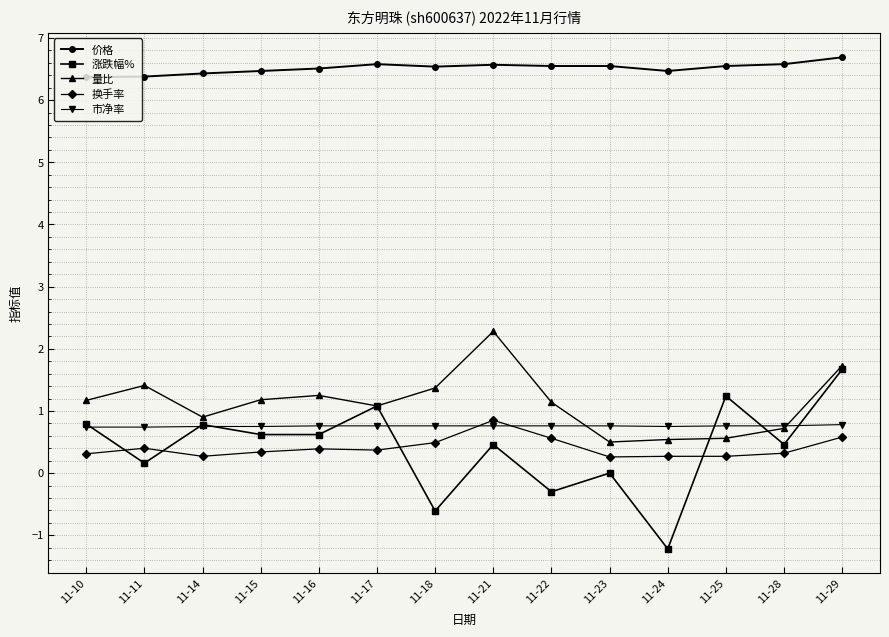

The 市净率 series shows 0.8 at 11-21. True or false?

True